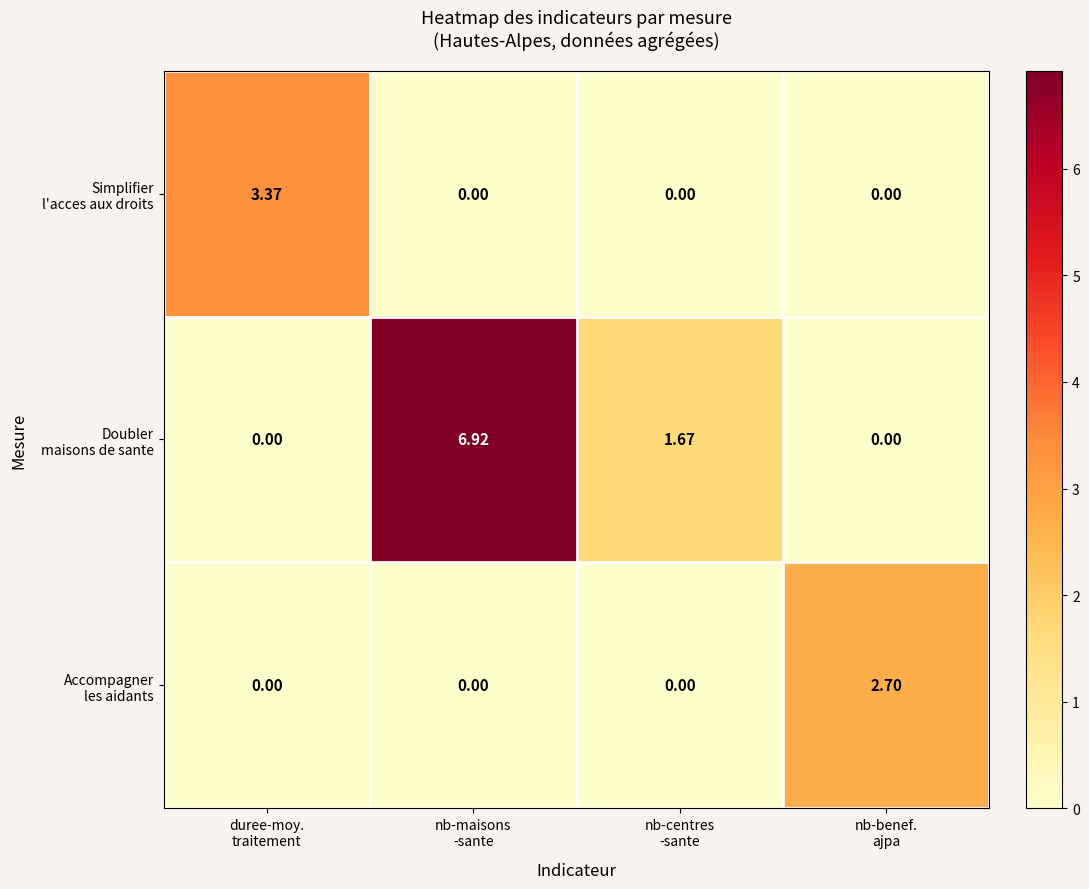

Which series has the largest total across all categories?

Doubler maisons de sante